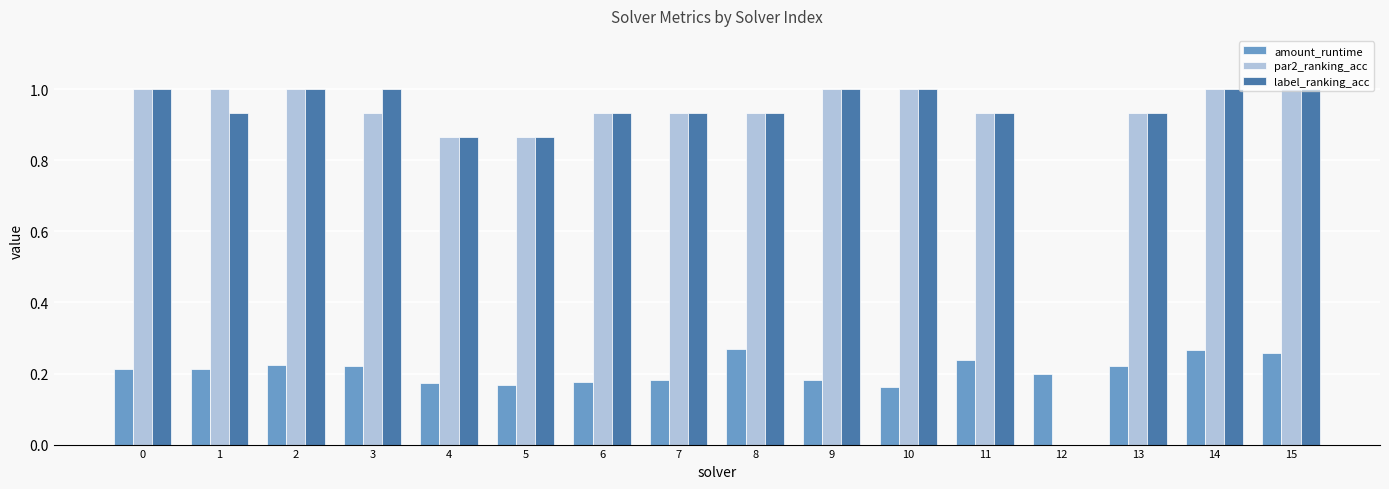

What is the total value across all series at 13?

2.1